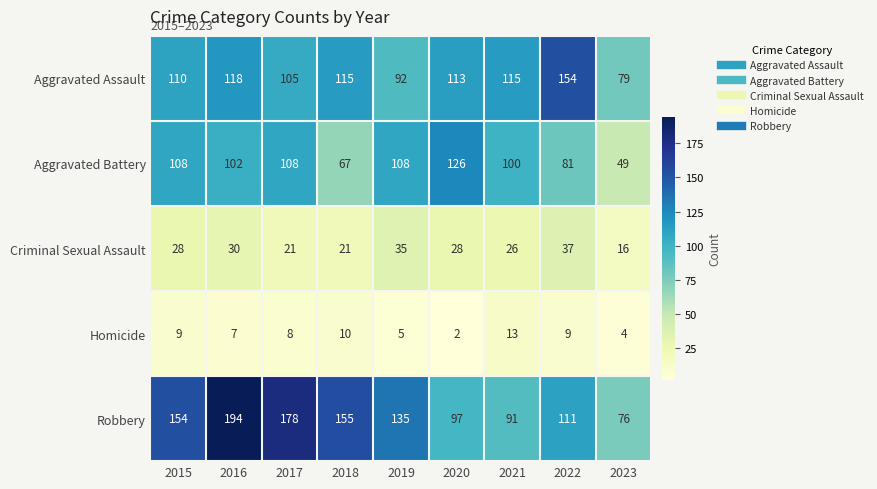

True or false: Aggravated Assault has a value of 195 at 2015.

False